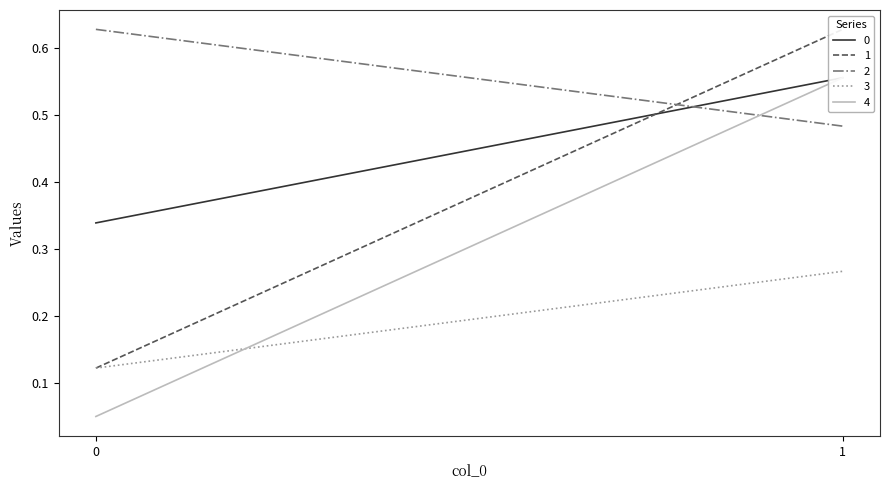

Which label corresponds to the largest value in the chart?

1